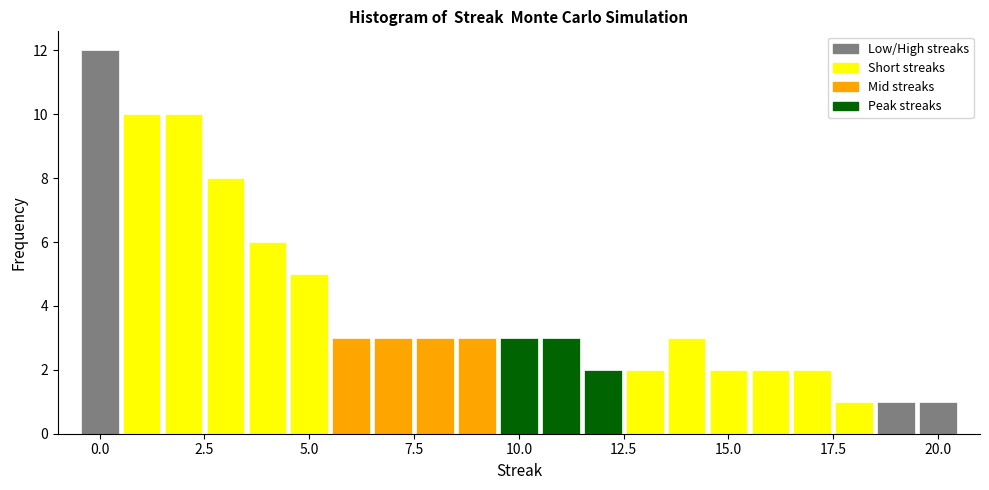

Read against the x-axis, roughly where is the centre of the tallest bar?

0.0